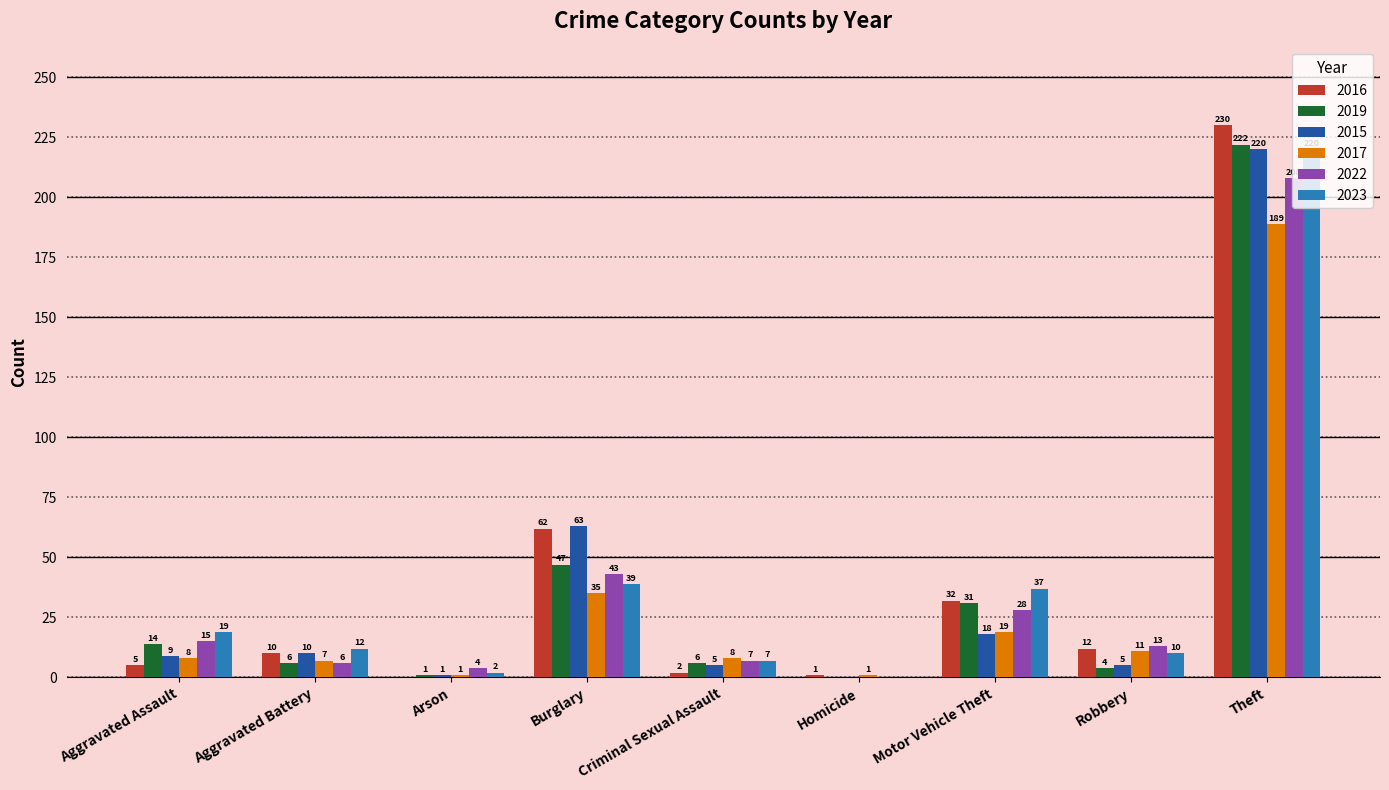

At which label is 2017 closest to 95?

Burglary